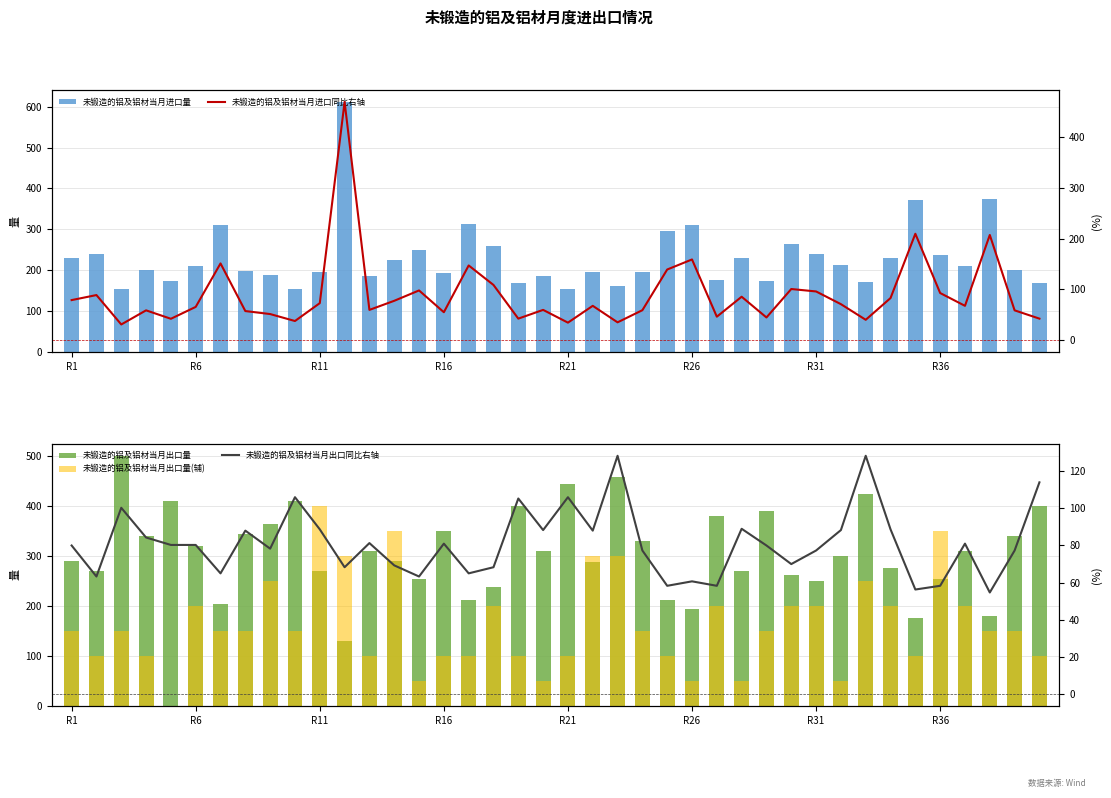

What position from the left is 17?

18